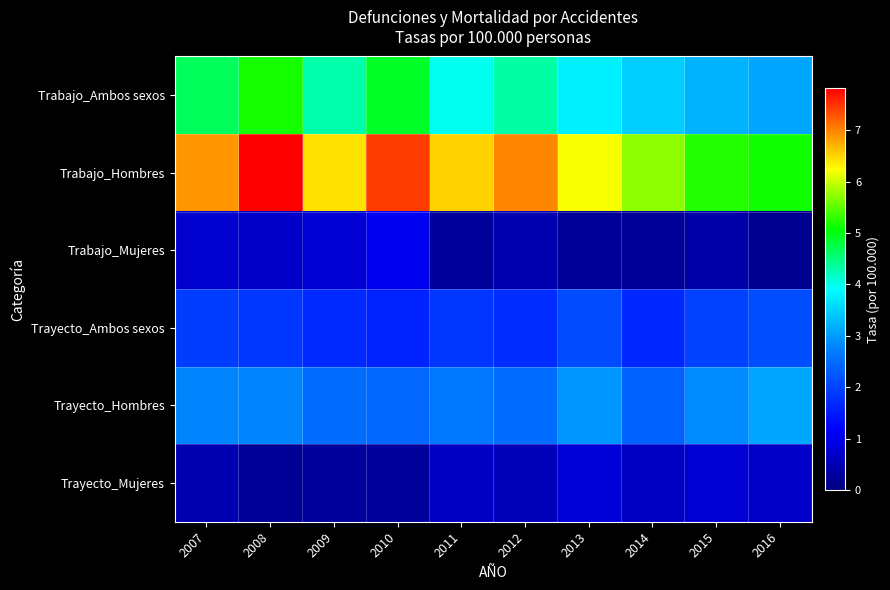

List the series in order of their peak value, highest first.

Trabajo_Hombres, Trabajo_Ambos sexos, Trayecto_Hombres, Trayecto_Ambos sexos, Trabajo_Mujeres, Trayecto_Mujeres